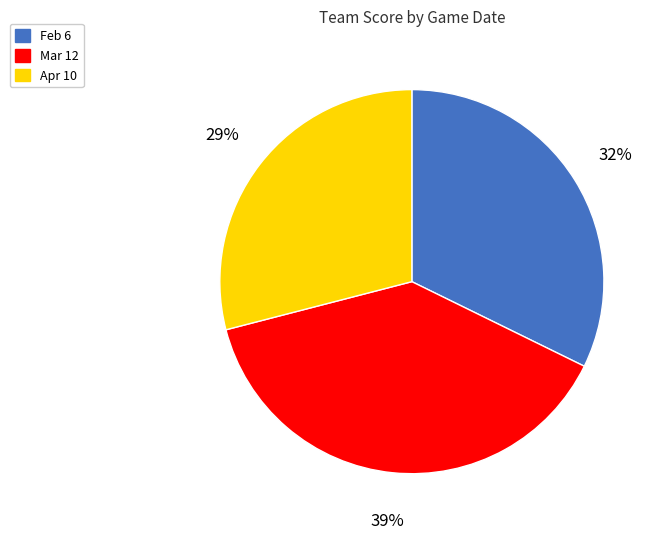

To the nearest percent, what percentage of the pie is Mar 12?

39%